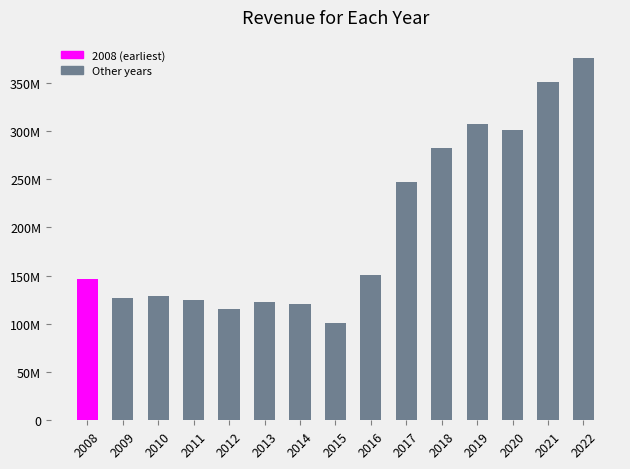

What is the ratio of the value at 2022 to the value at 2019?

1.2